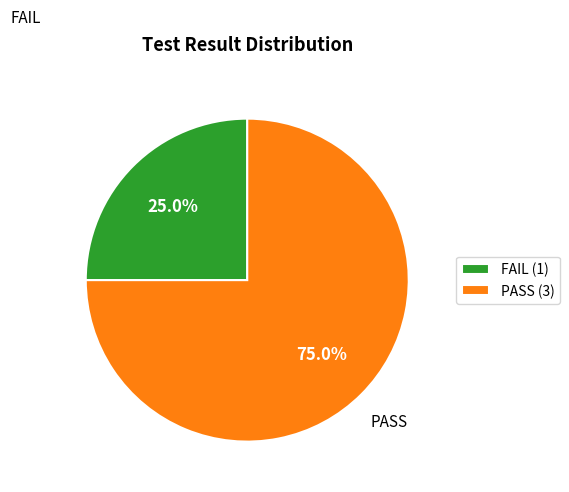

What percentage do FAIL and PASS together represent?

100.0%